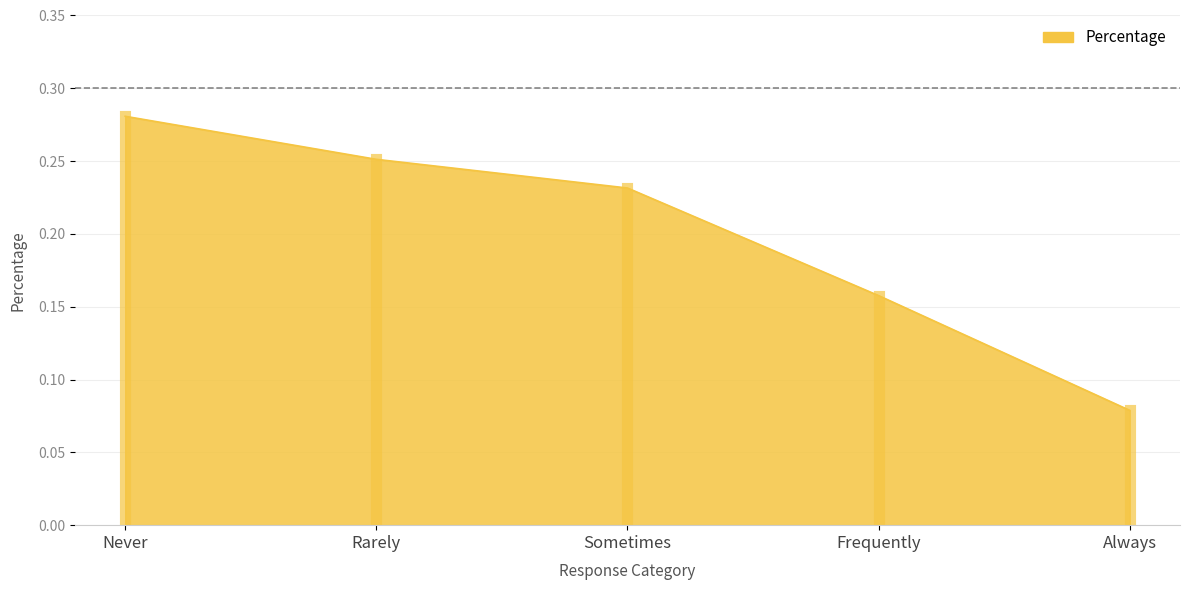

Which category has the highest value across all series?

Never